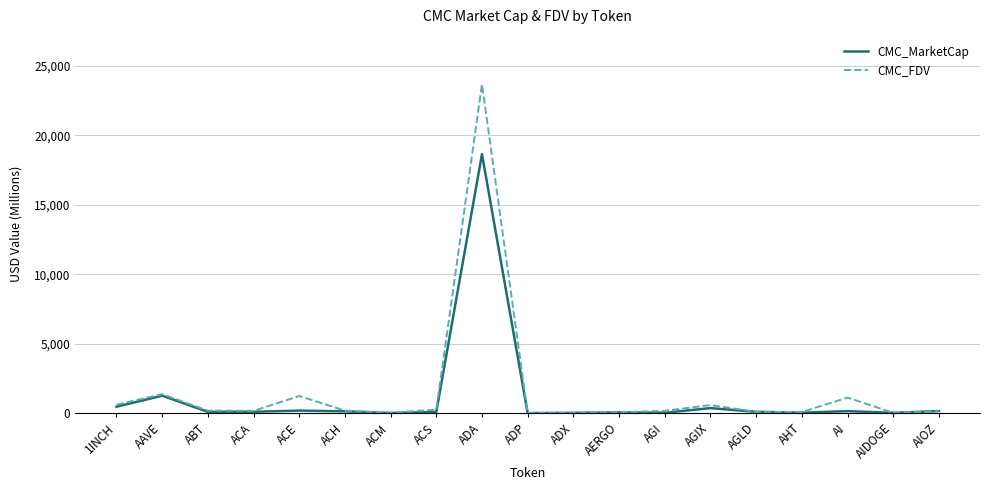

Is it true that CMC_MarketCap equals 1259.8 at AAVE?

True